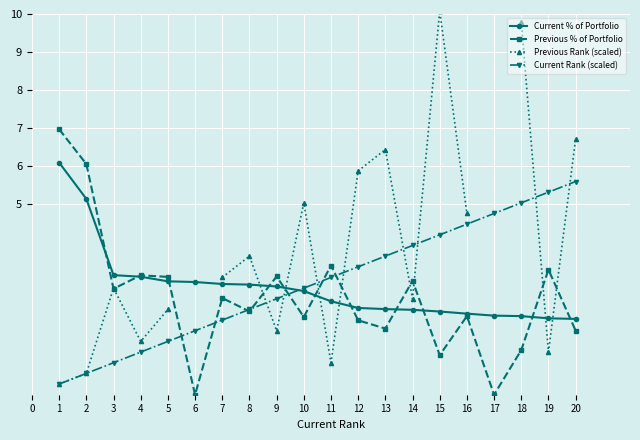

The Current Rank (scaled) series shows 2.8 at 10. True or false?

True